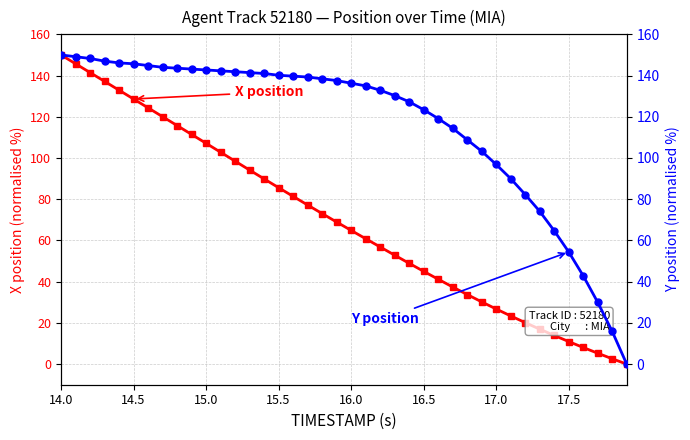

List the series in order of their overall mean, highest first.

Y position, X position